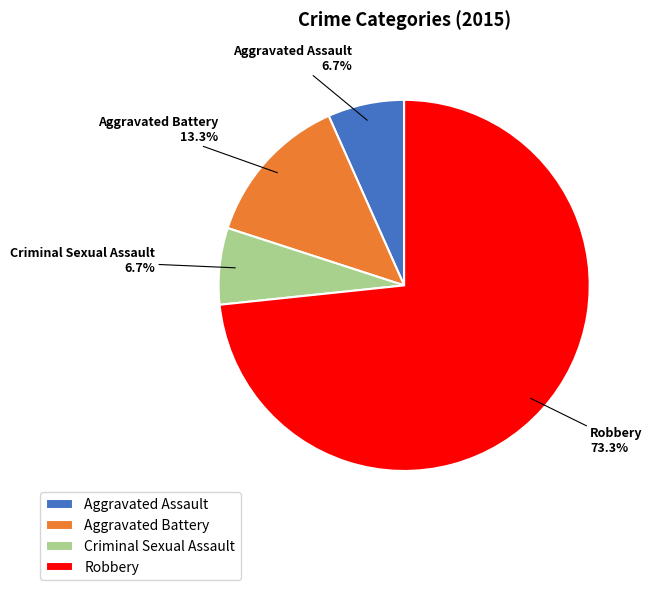

How much of the chart is everything except Aggravated Assault?

93.3%